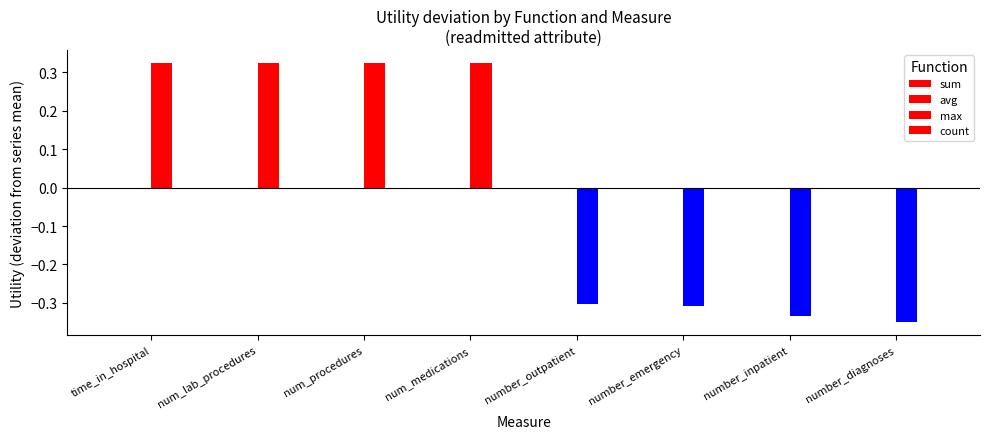

Reading left to right, extract all data points from this chart.

sum: 0.0	0.0	0.0	0.0	0.0	0.0	0.0	0.0
avg: 0.0	0.0	0.0	0.0	0.0	0.0	0.0	0.0
max: 0.3	0.3	0.3	0.3	-0.3	-0.3	-0.3	-0.4
count: 0.0	0.0	0.0	0.0	0.0	0.0	0.0	0.0